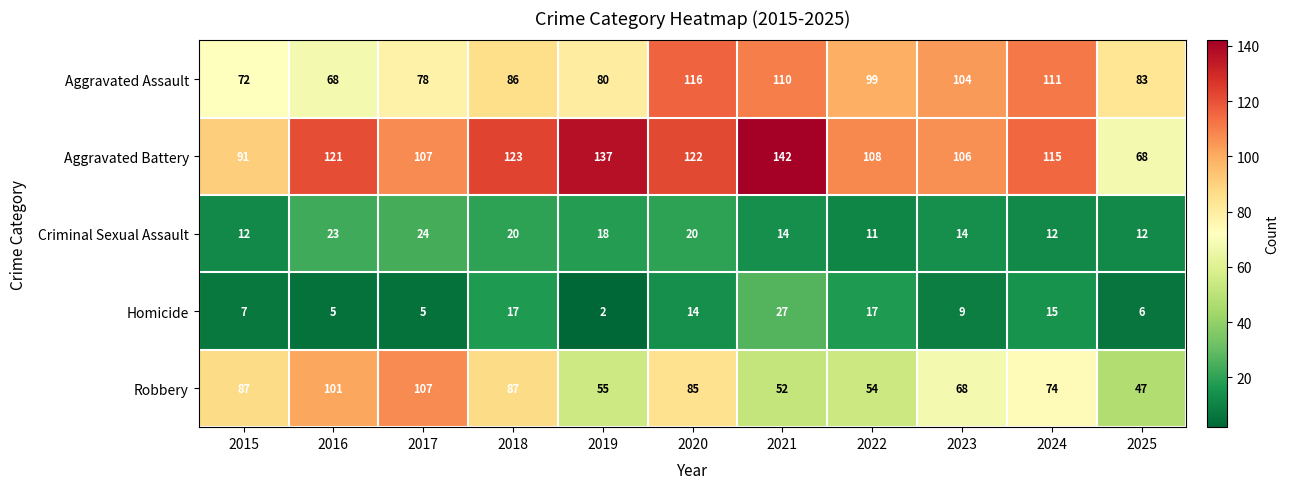

What is the greatest value displayed?

142